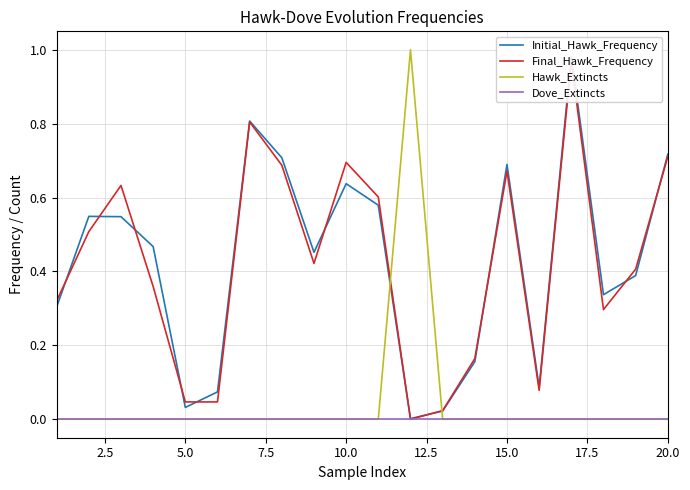

The Hawk_Extincts series shows 0 at 20.0. True or false?

True